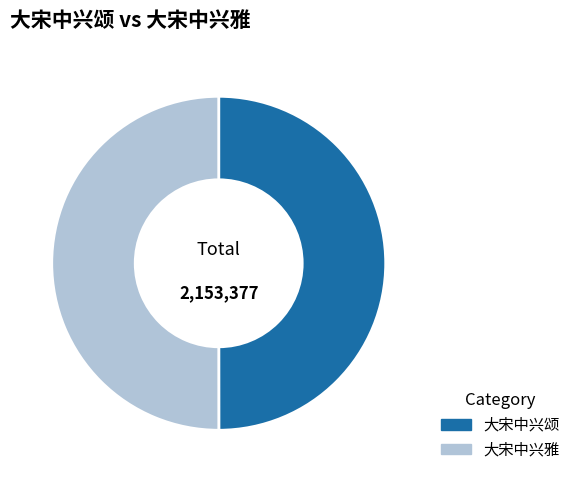

Approximately how many times larger is the value at 大宋中兴颂 compared to 大宋中兴雅?

1.0